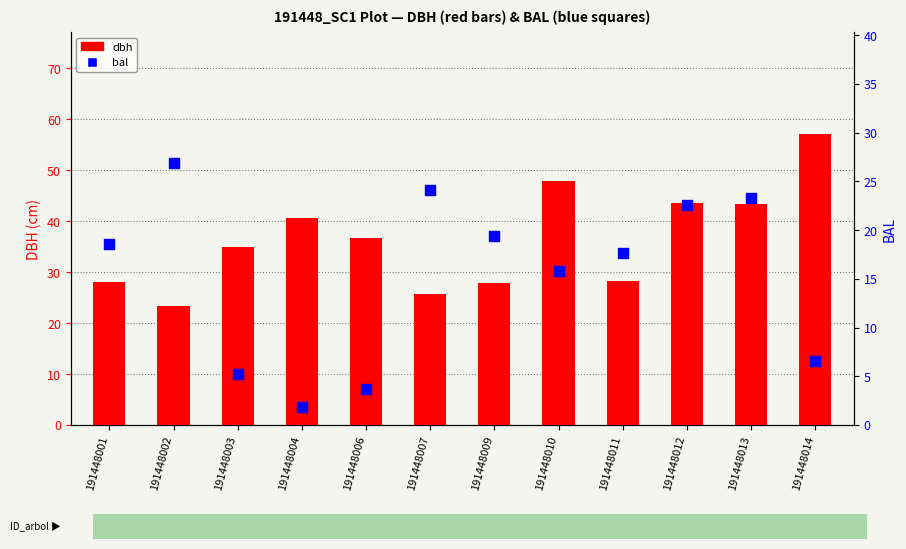

Which series has the largest Y range (max minus min)?

dbh